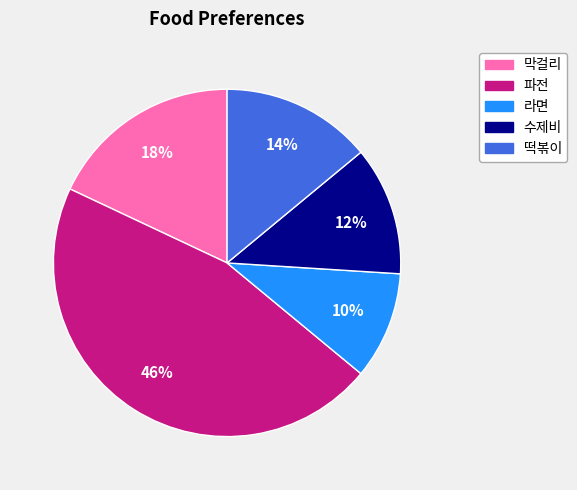

True or false: 막걸리 accounts for 18% of the total.

True